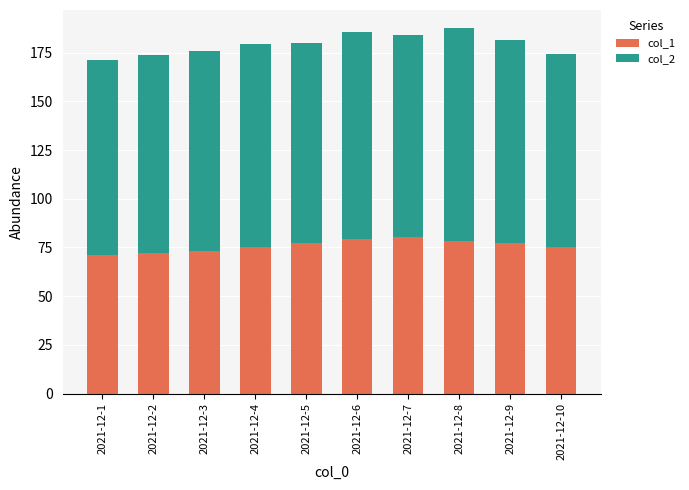

What is the sum of all col_1 values?

760.0